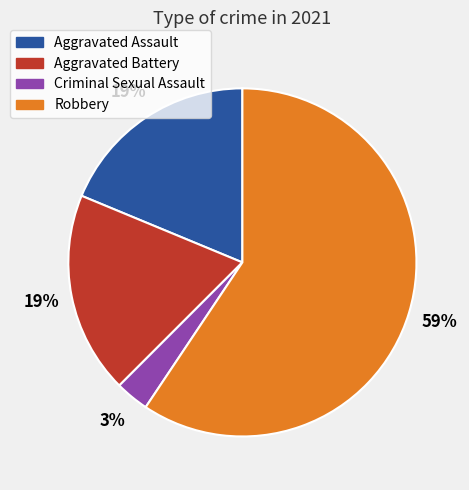

True or false: Aggravated Assault accounts for 9% of the total.

False